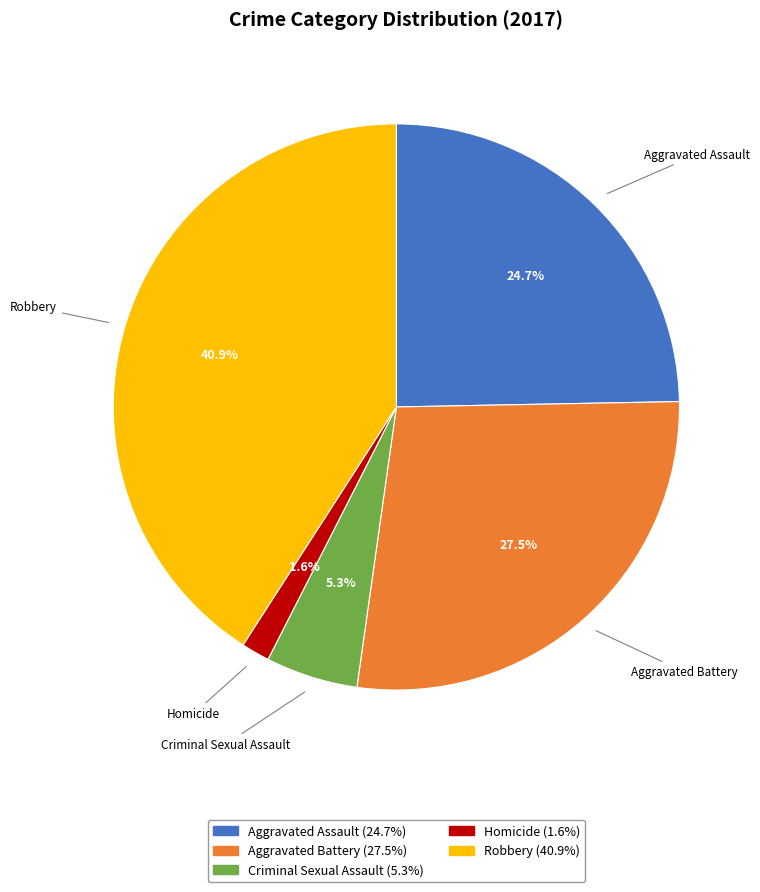

Is it true that Criminal Sexual Assault is 5% of the pie?

True